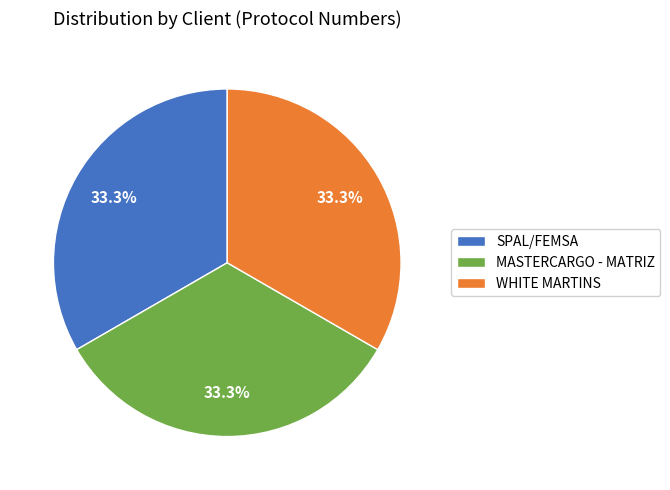

How many slices are in this pie chart?

3